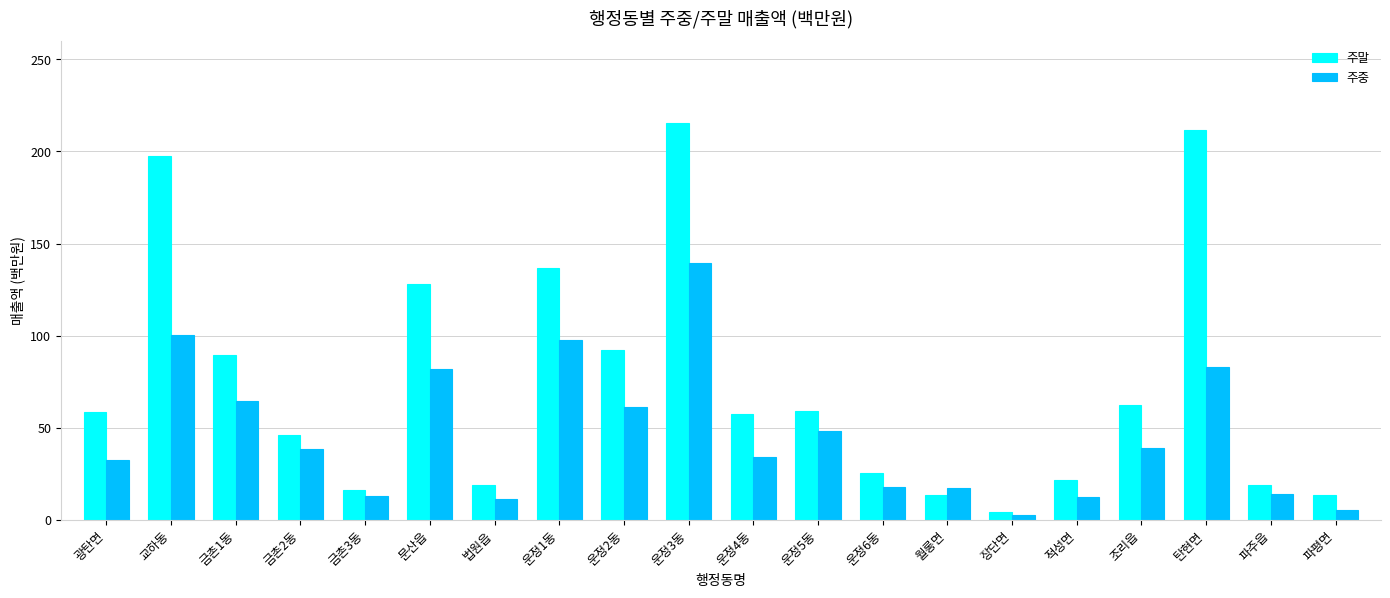

What is the difference between the maximum and minimum values in the 주중 series?

136.6